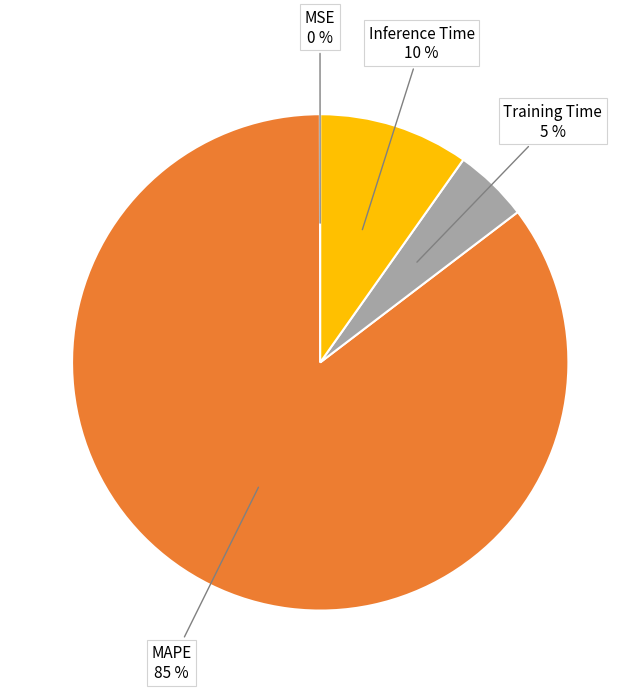

To the nearest percent, what is the average slice percentage?

25%